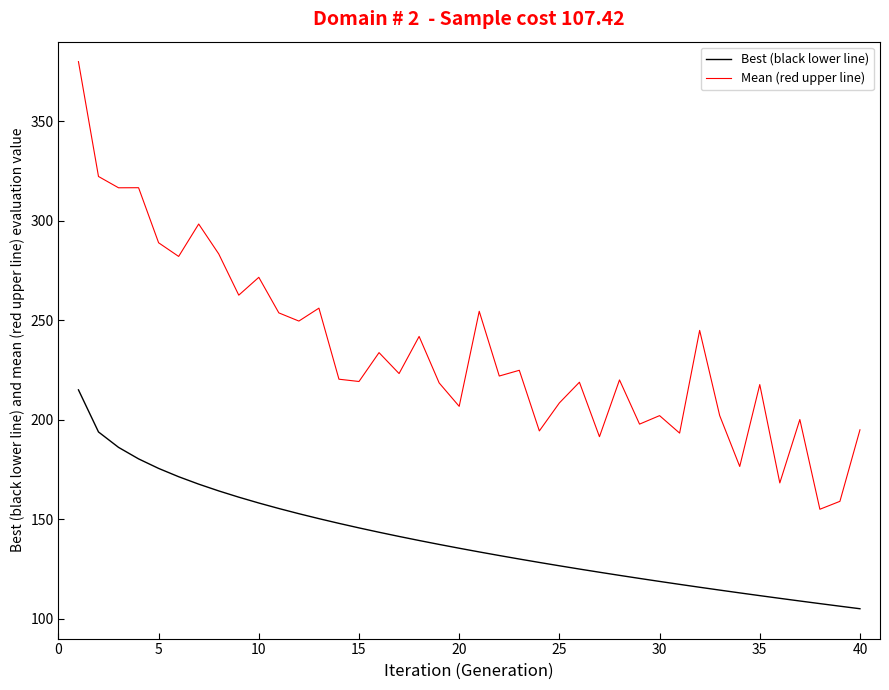

True or false: Mean (red upper line) and Best (black lower line) intersect in this chart.

False